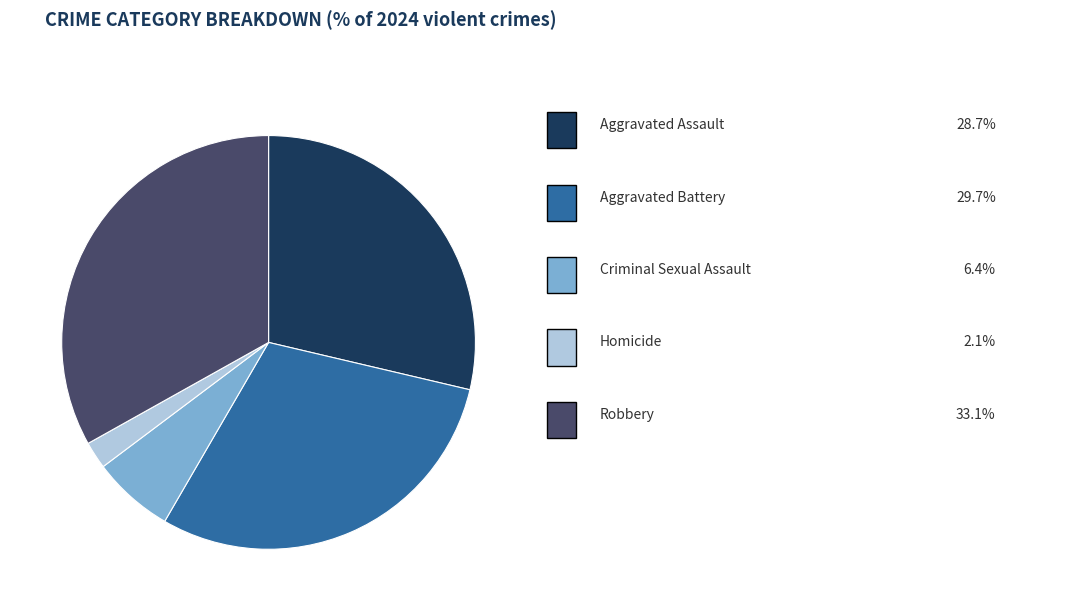

Is there a majority slice in this chart?

No